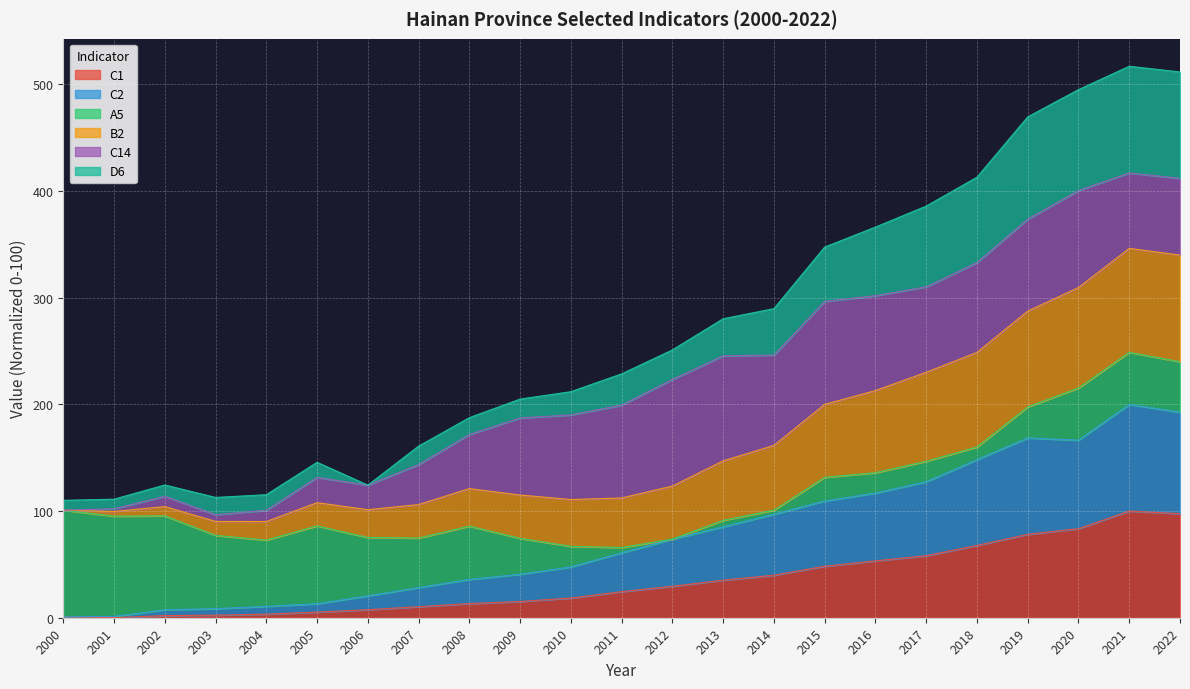

The C1 series shows 67.8 at 2018. True or false?

True